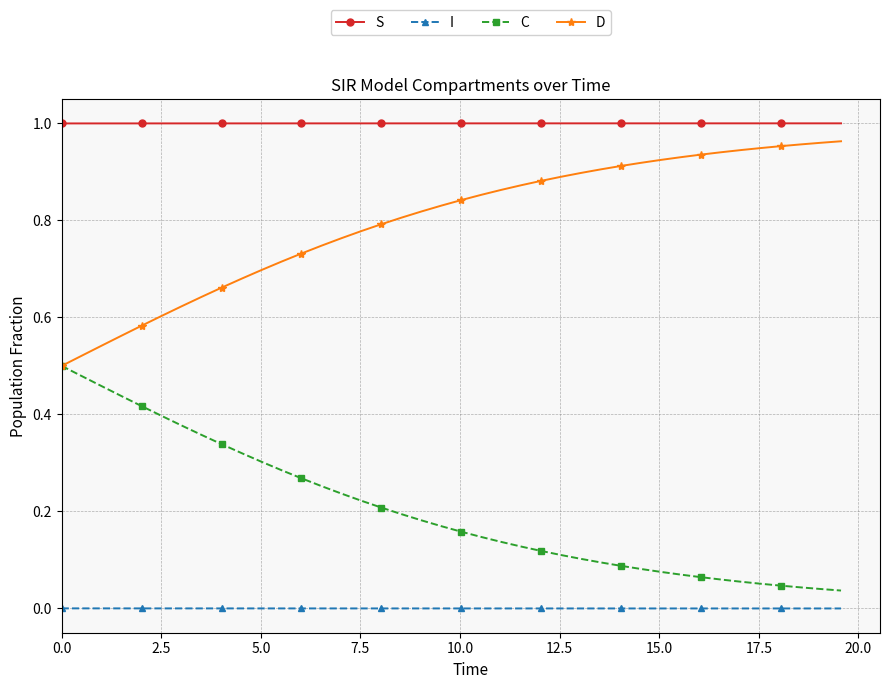

Does the chart have visible grid lines?

Yes